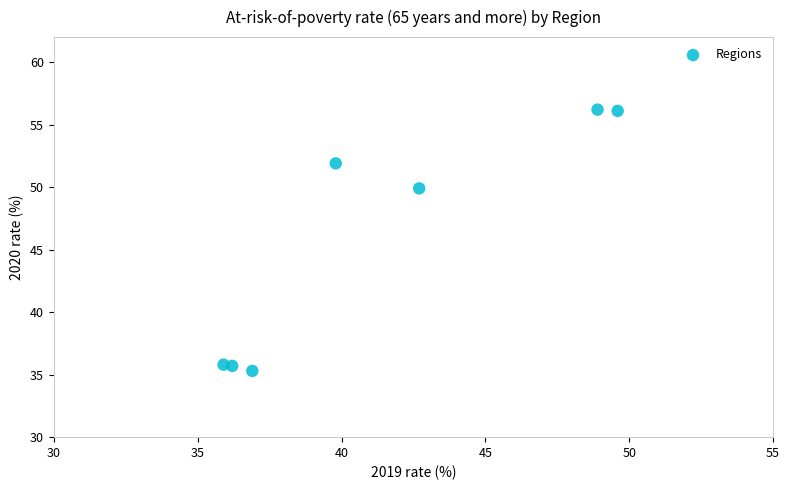

What is the average Y value?

45.8